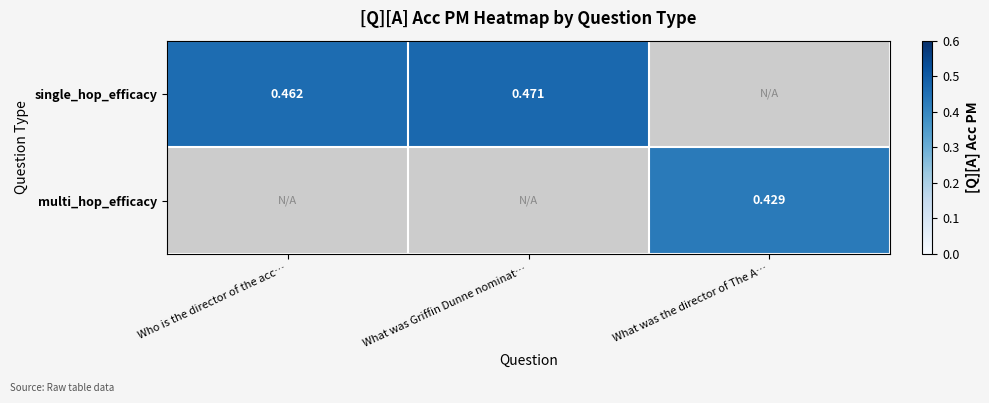

How many data points in single_hop_efficacy are above 0?

2